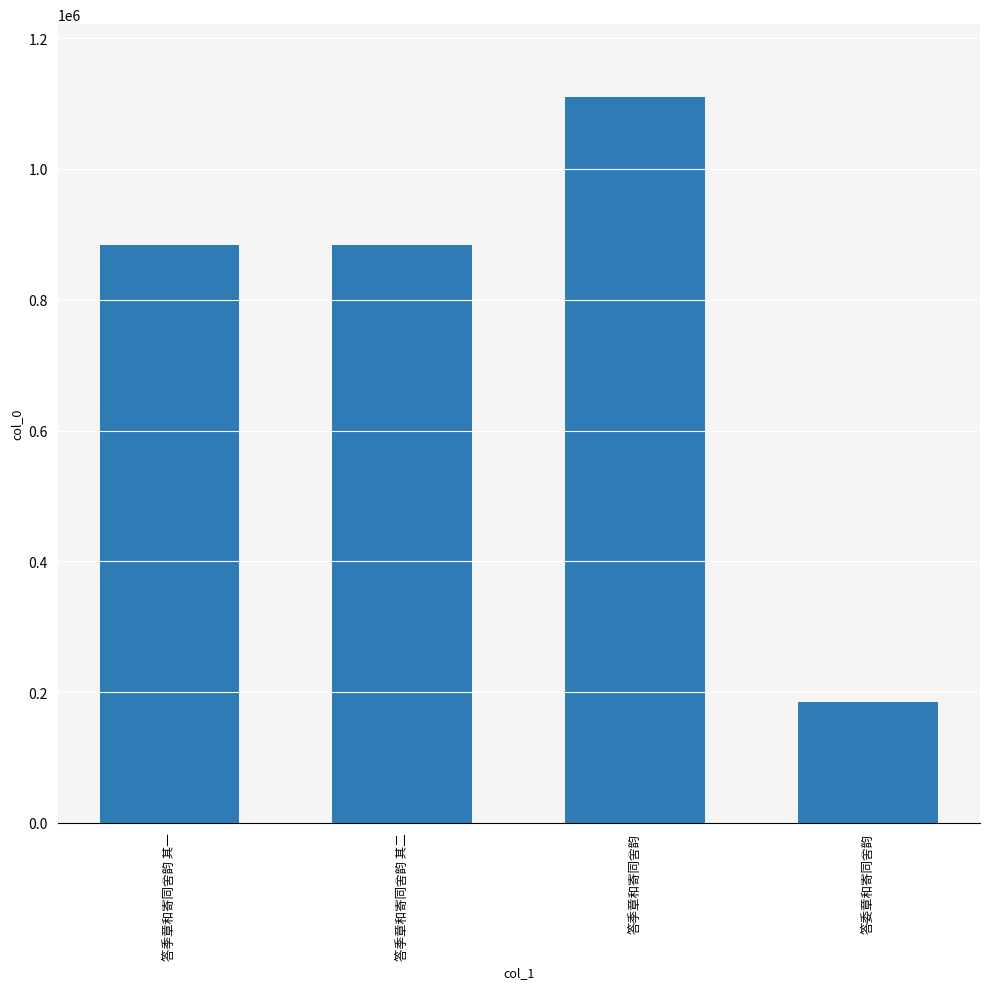

What is the approximate value at 答季章和寄同舍韵 其一?

883183